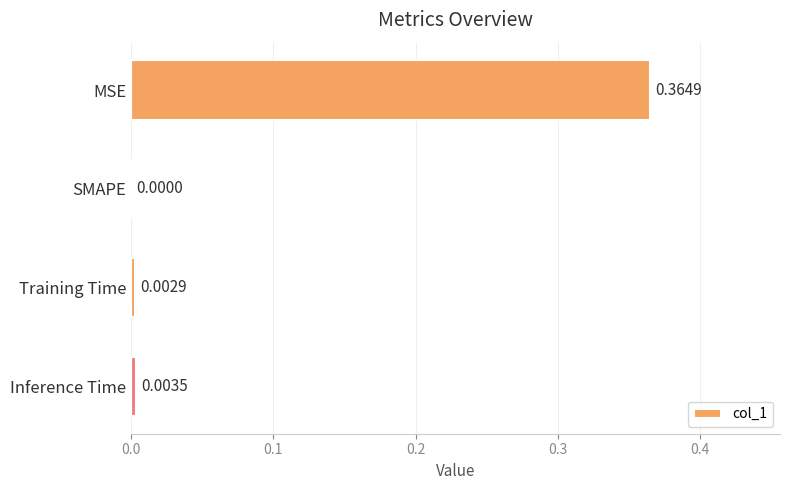

At which label is the value closest to 0?

SMAPE